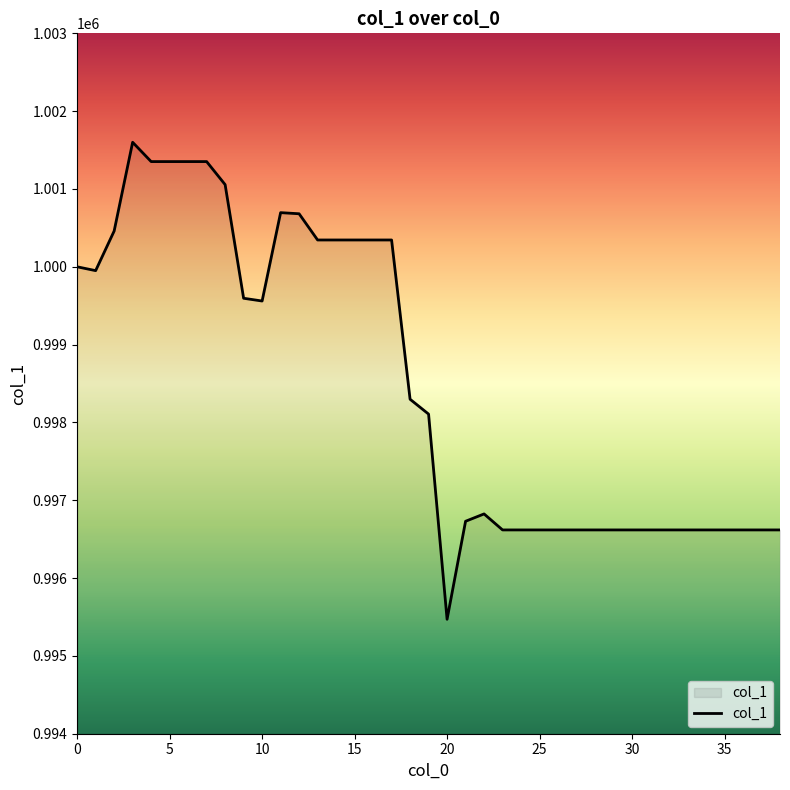

What is the average value?

998514.4